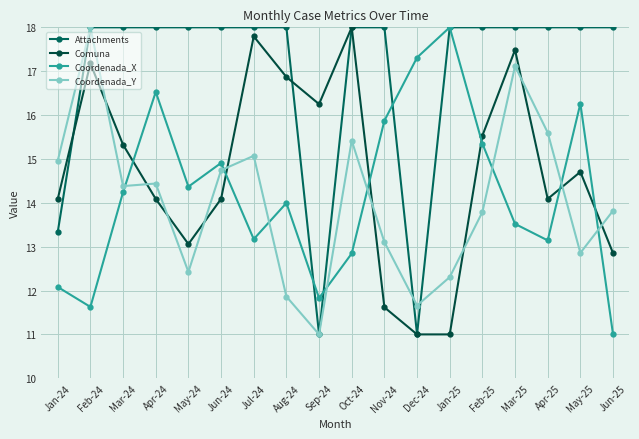

At Jun-24, list the series in order from smallest to largest.

Comuna, Coordenada_Y, Coordenada_X, Attachments